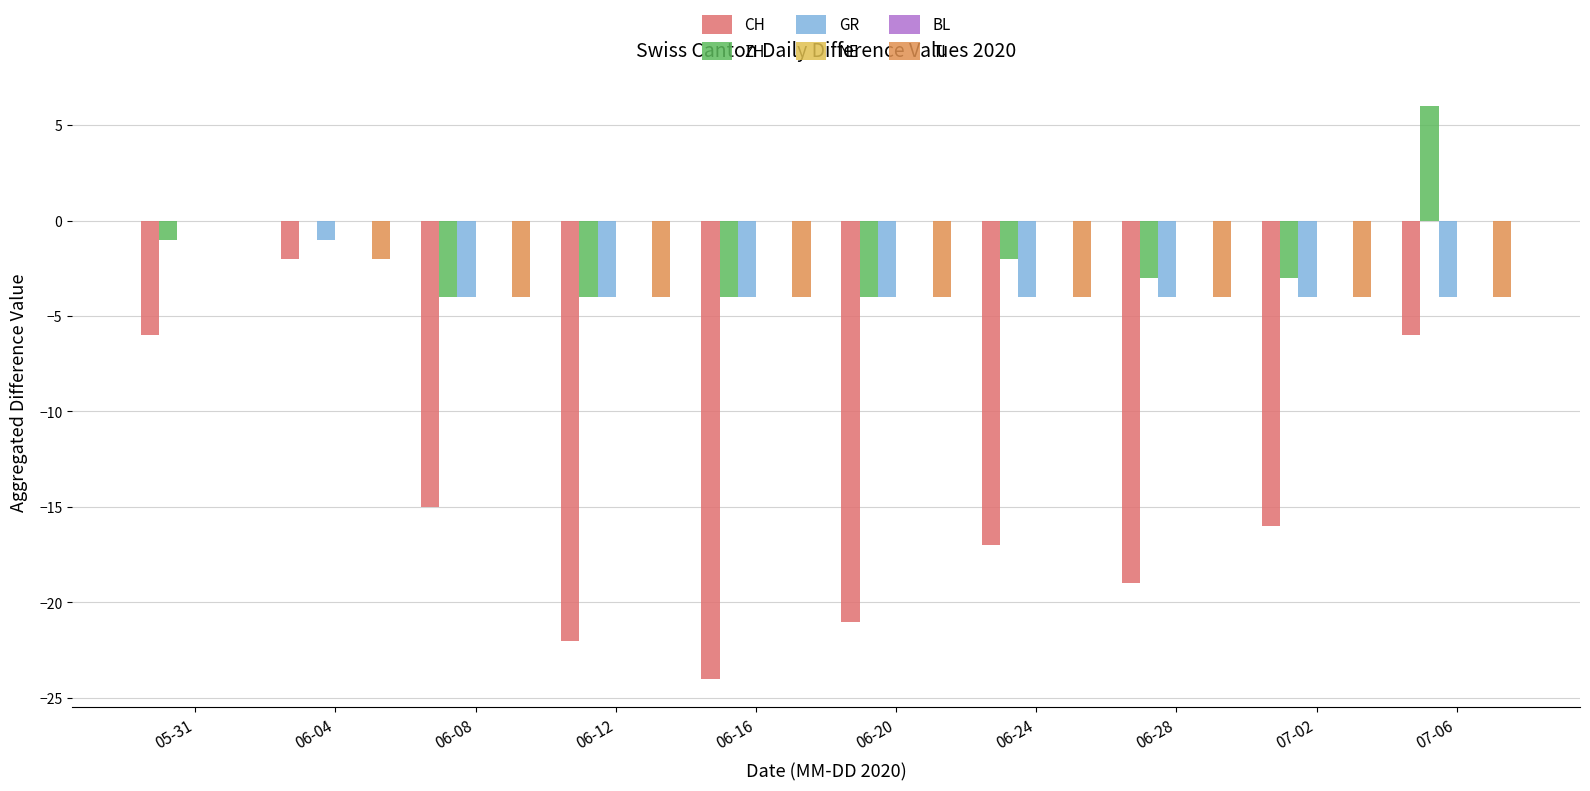

At which category does the chart reach its minimum across all series?

06-16